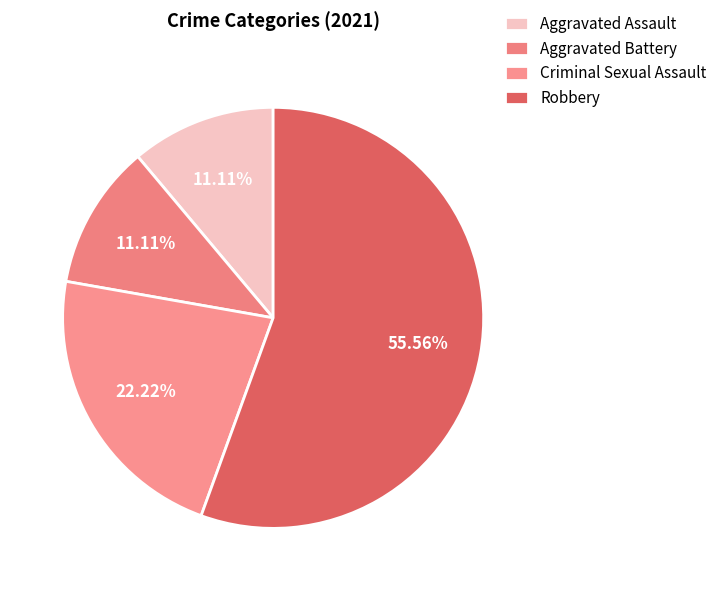

Between Robbery and Criminal Sexual Assault, which is larger?

Robbery